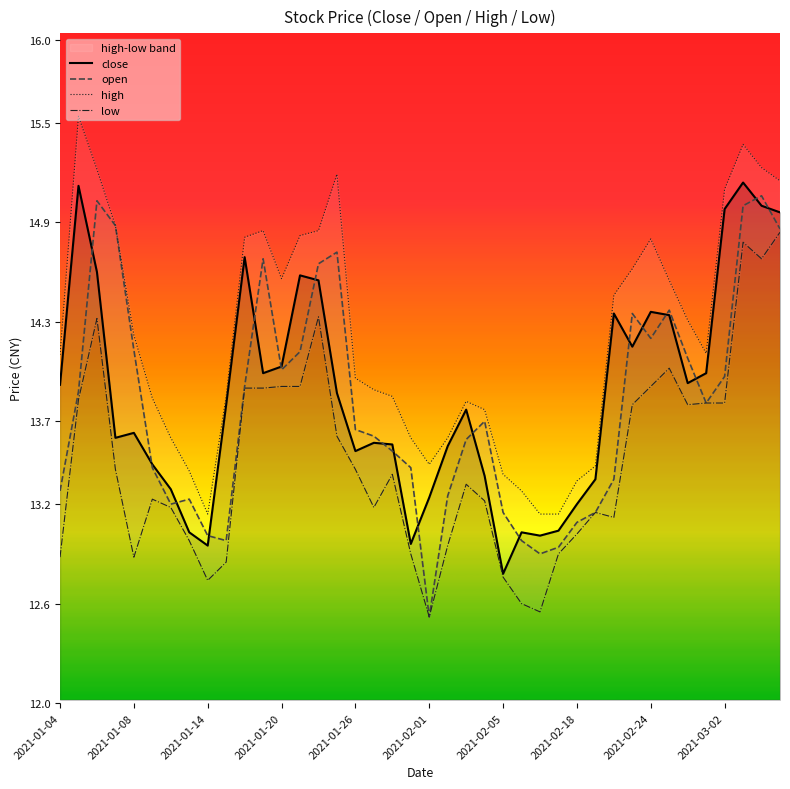

How many lines are shown in the chart?

4